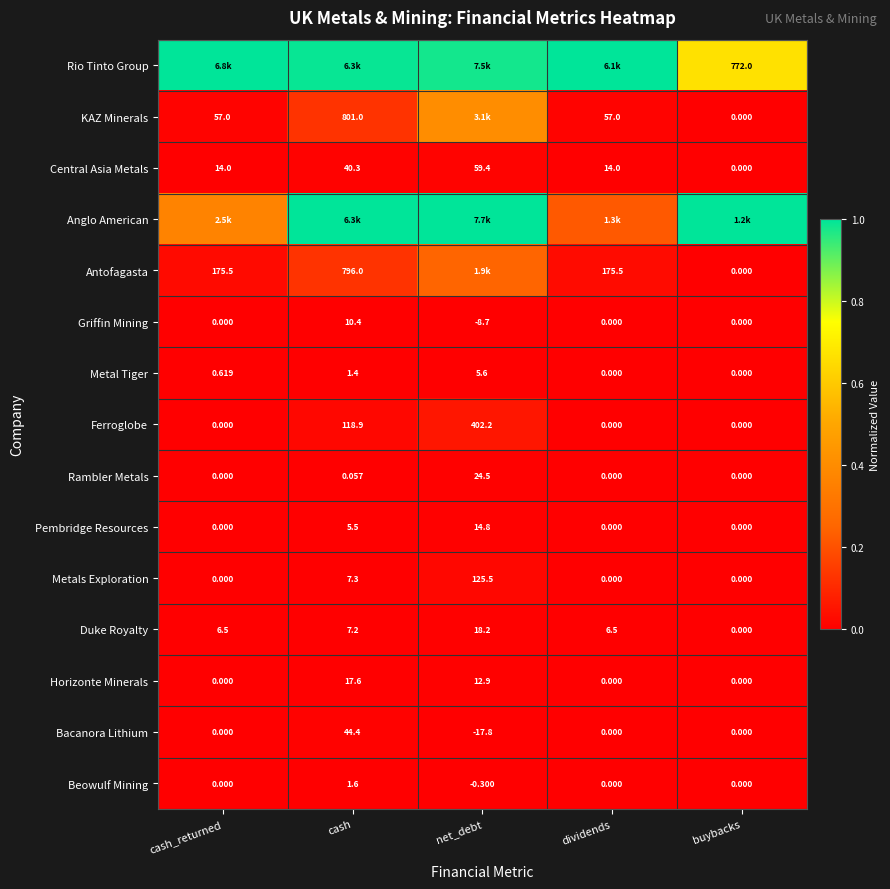

At which category is the sum across all series the highest?

net_debt